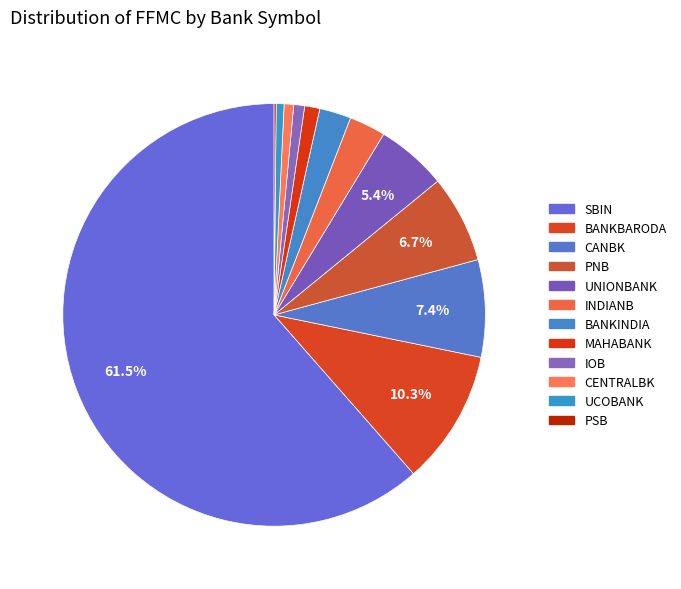

How much of the chart is everything except CENTRALBK?

99.3%